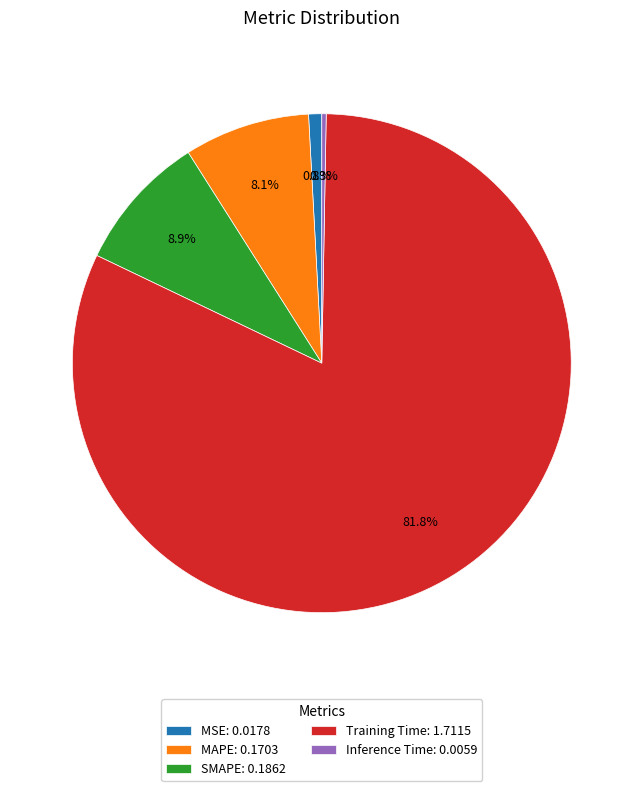

True or false: Training Time accounts for 70% of the total.

False